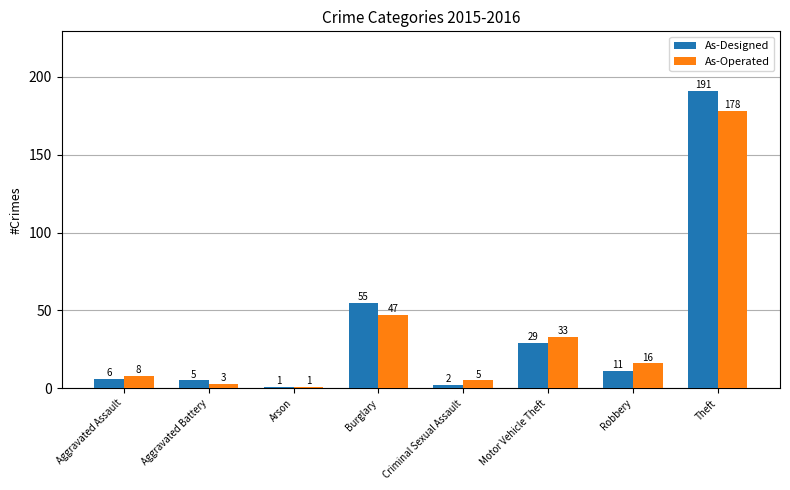

What are all the series names shown in the legend?

As-Designed, As-Operated